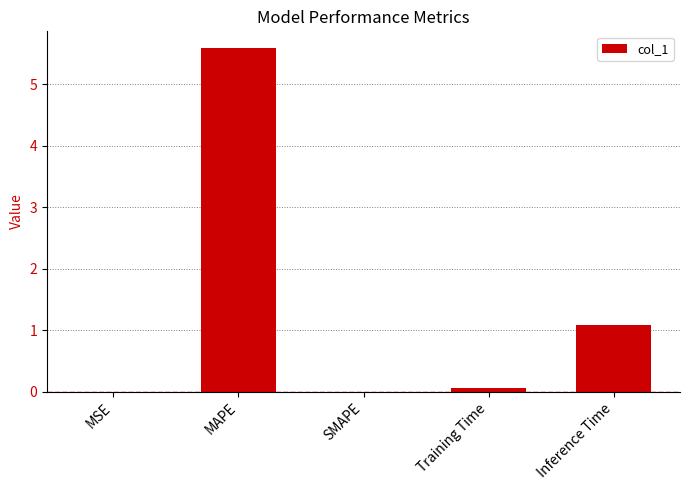

The chart shows a value of 5.6 at MAPE. True or false?

True